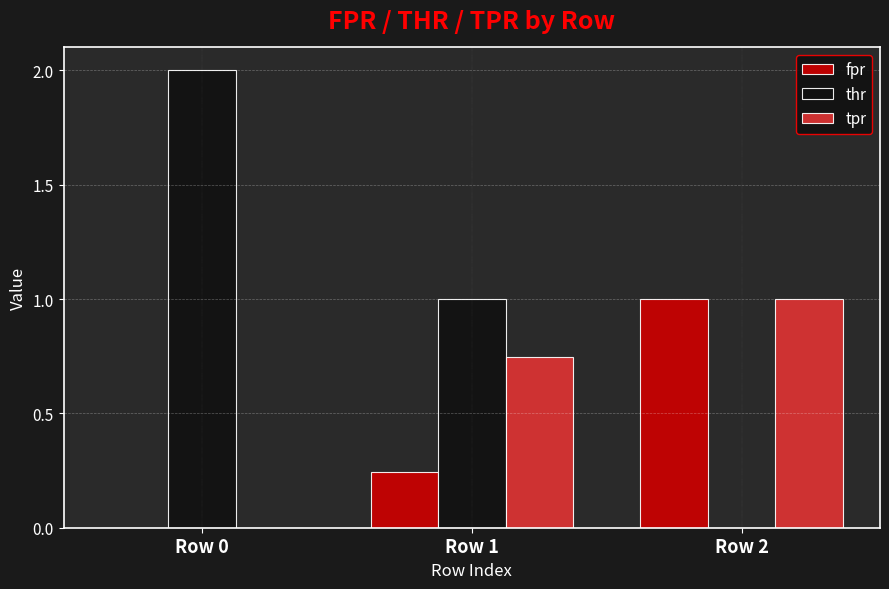

Which series changed the most between Row 0 and Row 1?

thr